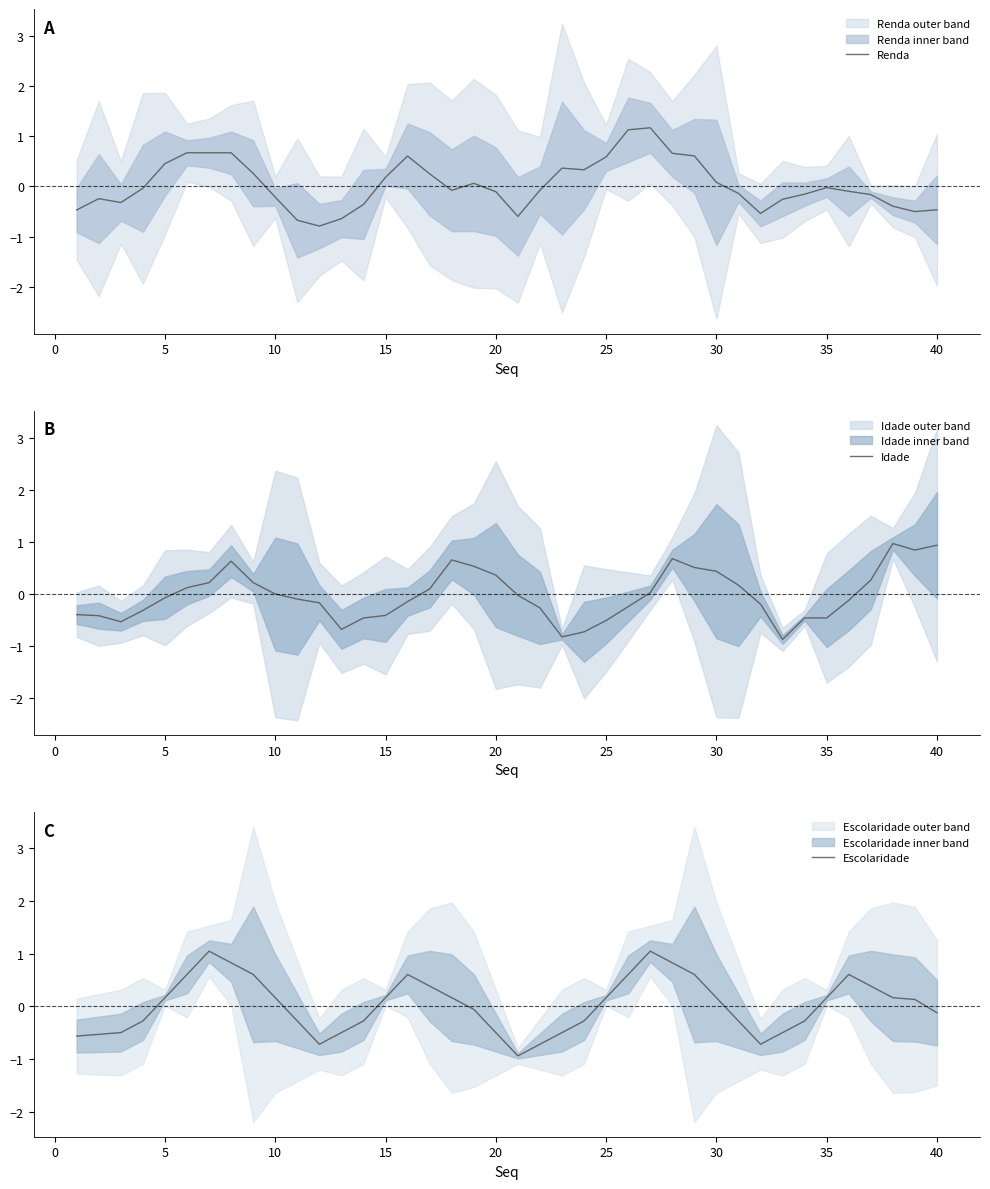

Reading right to left, what are all the values shown in this chart?

Renda: -0.5	-0.5	-0.4	-0.2	-0.1	-0.0	-0.2	-0.3	-0.5	-0.1	0.1	0.6	0.7	1.2	1.1	0.6	0.3	0.4	-0.1	-0.6	-0.1	0.1	-0.1	0.2	0.6	0.2	-0.4	-0.6	-0.8	-0.7	-0.2	0.3	0.7	0.7	0.7	0.5	-0.0	-0.3	-0.2	-0.5
Idade: 0.9	0.8	1.0	0.3	-0.1	-0.5	-0.5	-0.9	-0.2	0.2	0.4	0.5	0.7	0.0	-0.2	-0.5	-0.7	-0.8	-0.3	-0.0	0.4	0.5	0.7	0.1	-0.1	-0.4	-0.5	-0.7	-0.2	-0.1	-0.0	0.2	0.6	0.2	0.1	-0.1	-0.3	-0.5	-0.4	-0.4
Escolaridade: -0.1	0.1	0.2	0.4	0.6	0.2	-0.3	-0.5	-0.7	-0.3	0.2	0.6	0.8	1.0	0.6	0.2	-0.3	-0.5	-0.7	-0.9	-0.5	-0.1	0.2	0.4	0.6	0.2	-0.3	-0.5	-0.7	-0.3	0.2	0.6	0.8	1.0	0.6	0.2	-0.3	-0.5	-0.5	-0.6